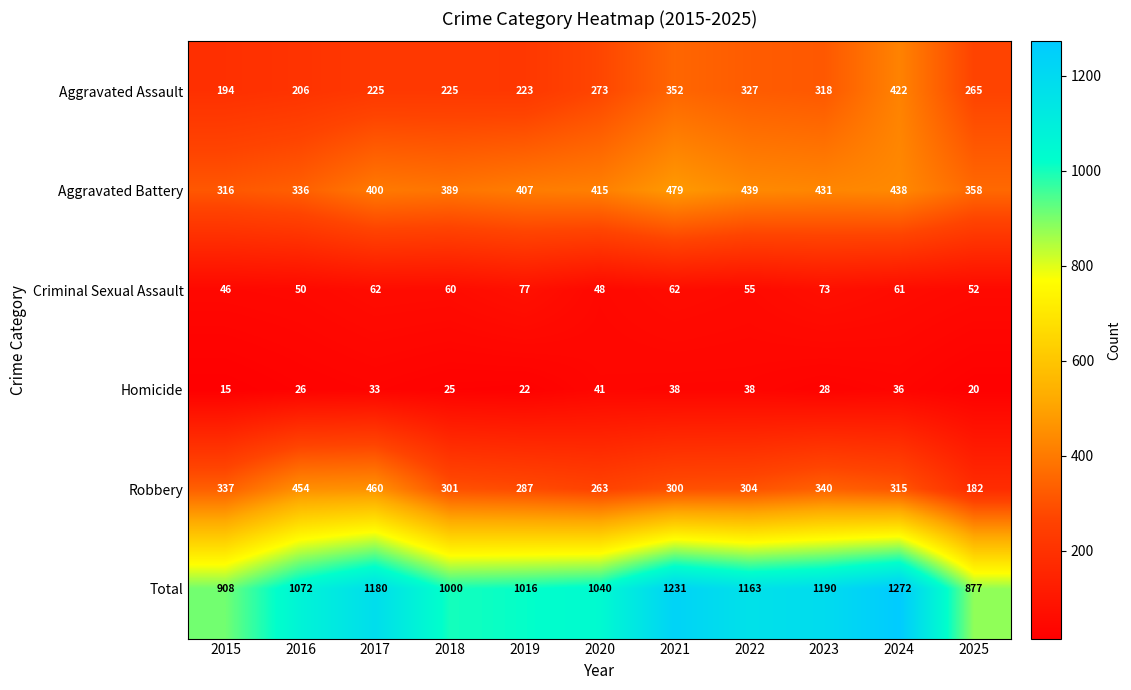

Read the Aggravated Assault value at 2022, to the nearest 50.

350